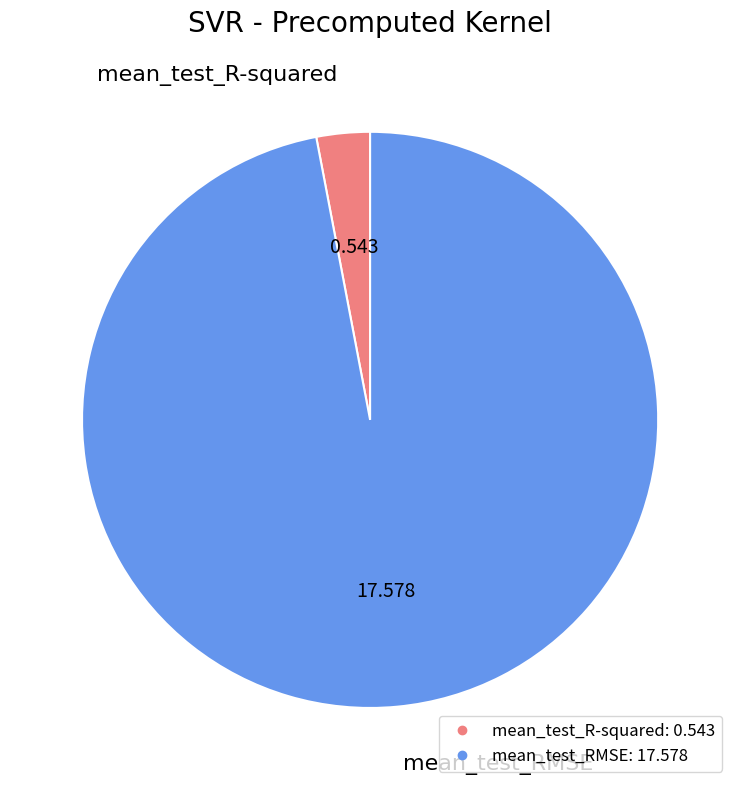

Which slice represents more than half of the pie?

mean_test_RMSE